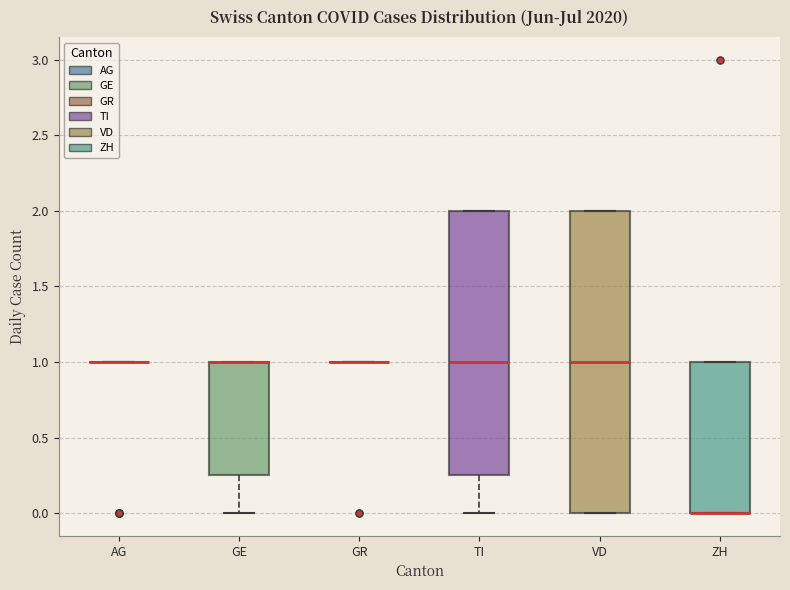

Where does the median line of the box for TI sit on the y-axis? The values are not printed on the chart, so give them approximately, as read against the axis.

1.00